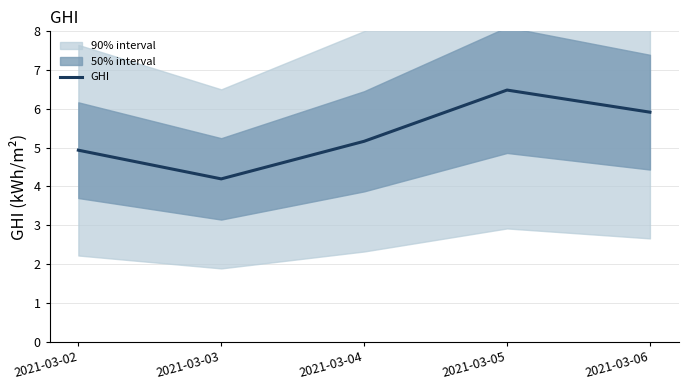

Which category has the highest value across all series?

2021-03-05